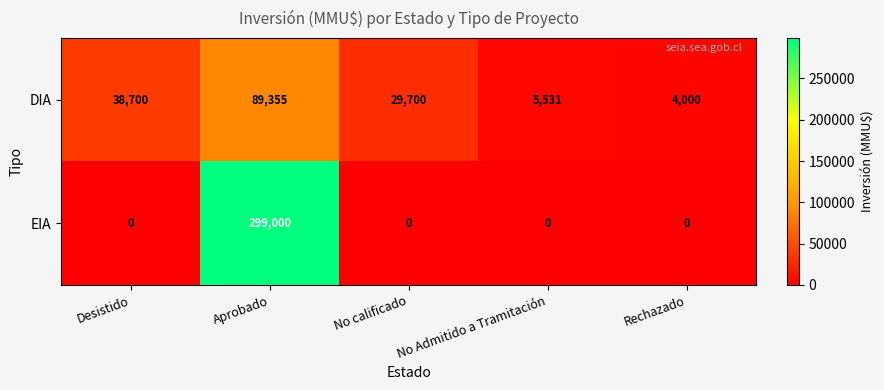

Which series has the largest range (max minus min)?

EIA